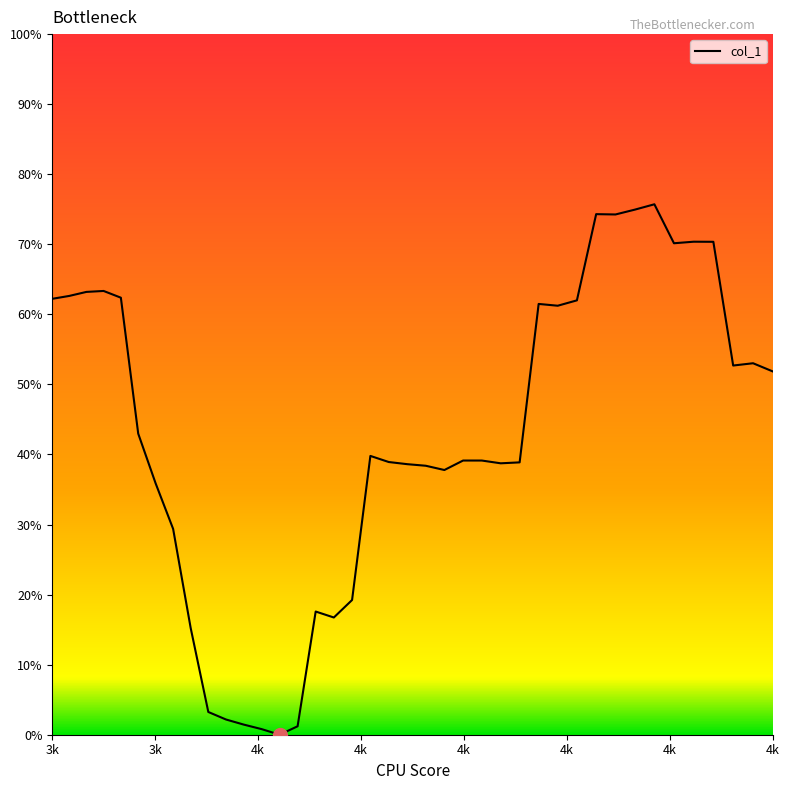

What is the label of the 34th point from the right?

4k